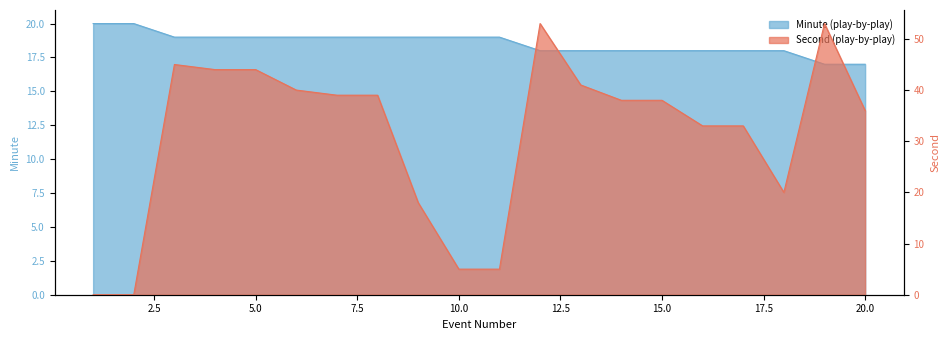

At which label does minute reach its peak?

1